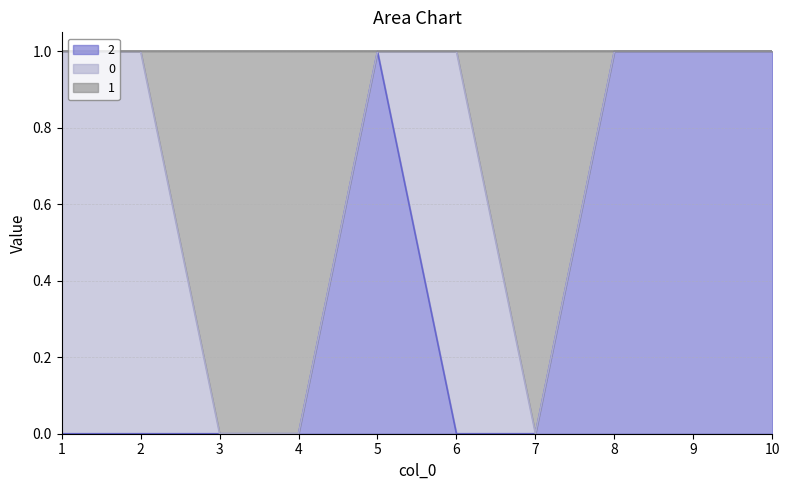

At which category is the sum across all series the highest?

5